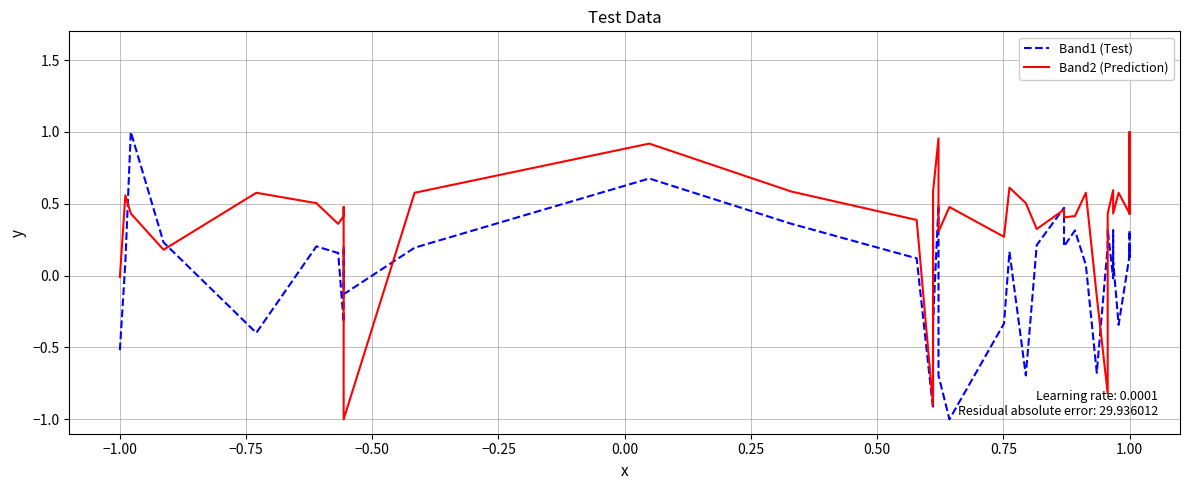

How many interior local peaks does the Band1 (Test) series have?

13